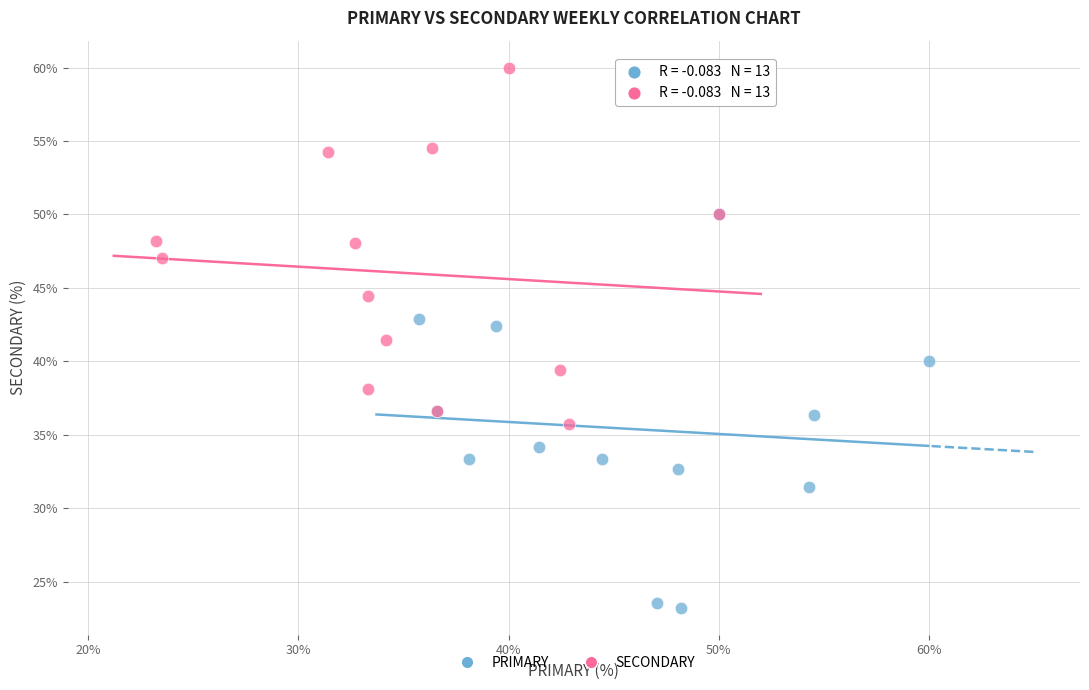

Which series contains the highest Y value?

SECONDARY